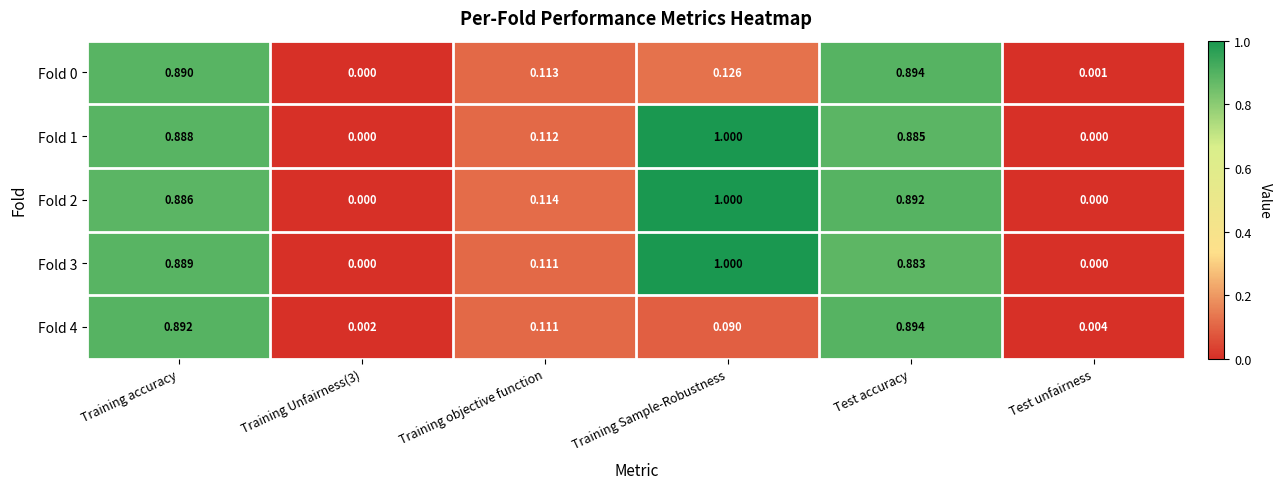

At which category does the chart reach its peak across all series?

Training Sample-Robustness